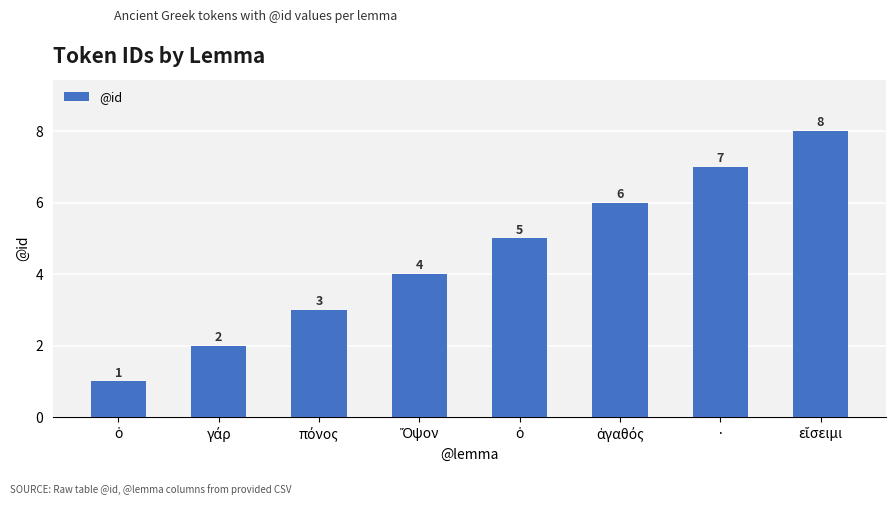

Reading right to left, extract all data points from this chart.

εἴσειμι=8	·=7	ἀγαθός=6	ὁ=5	Ὄψον=4	πόνος=3	γάρ=2	ὁ=1